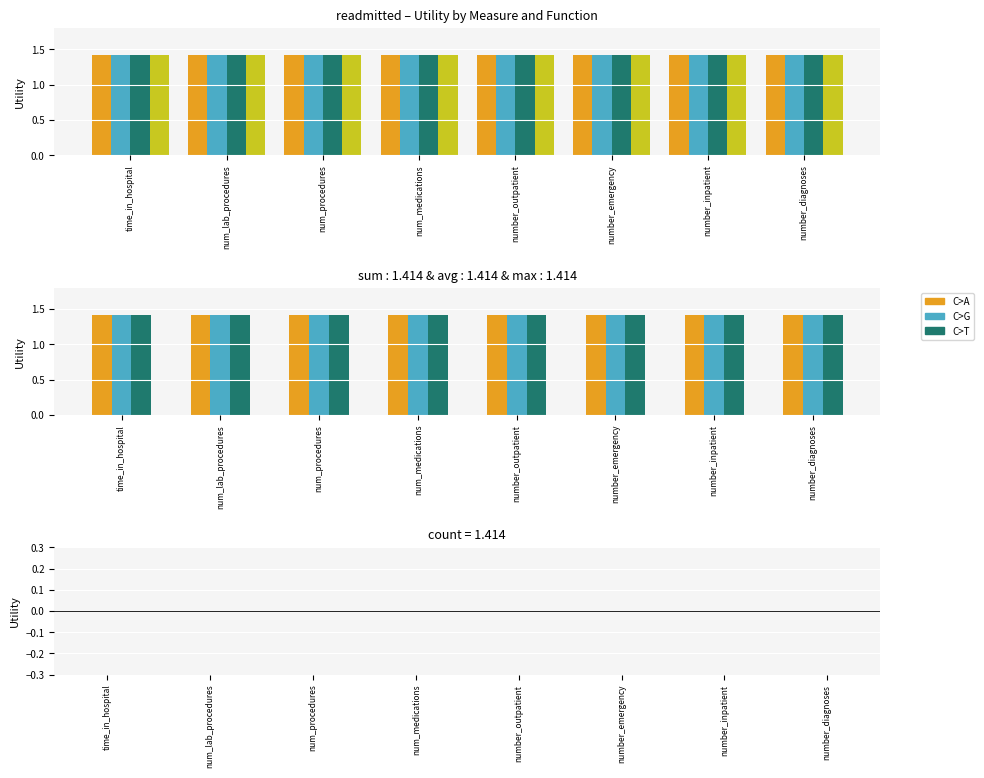

What is the label of the 6th bar from the right?

num_procedures